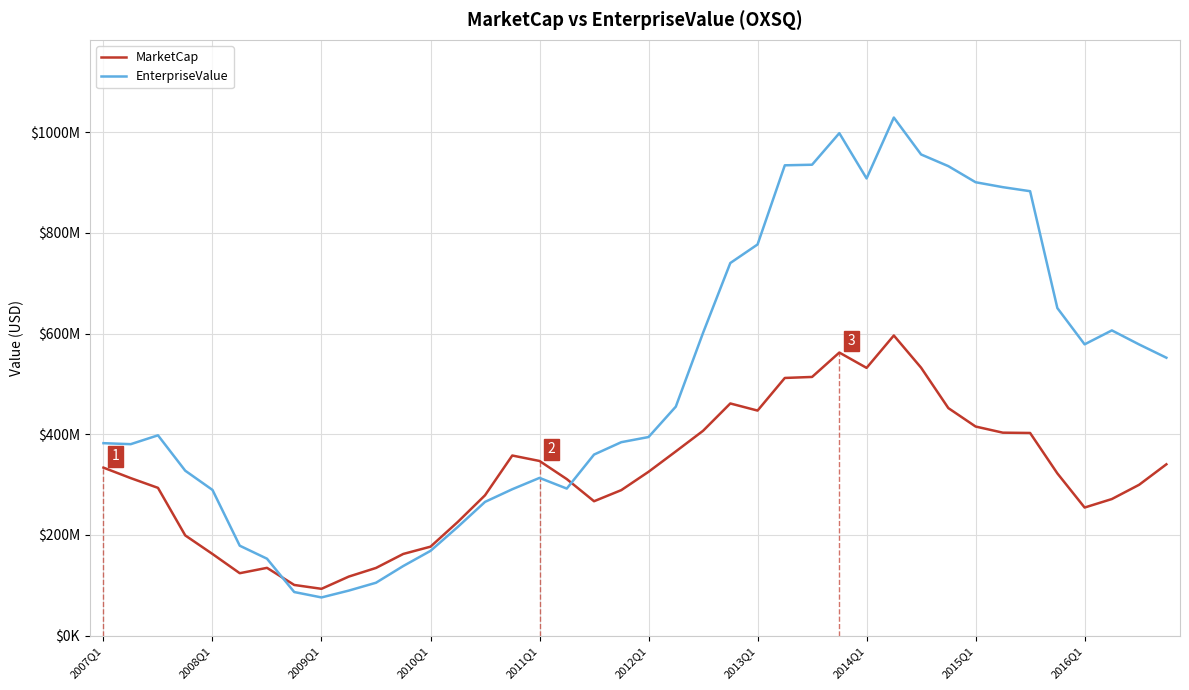

What is the difference between the maximum and minimum values in the MarketCap series?

503159486.7